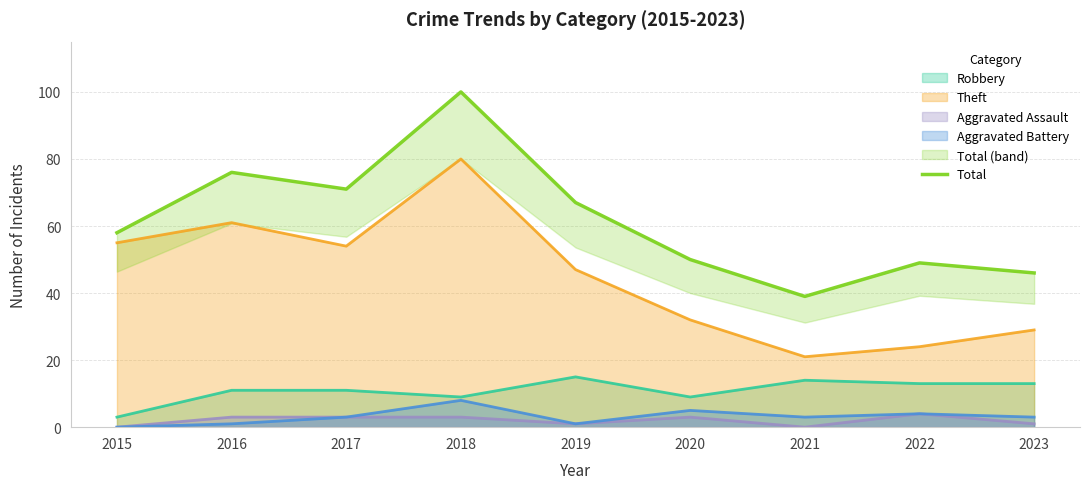

What is the value of the 4th point from the left?

100